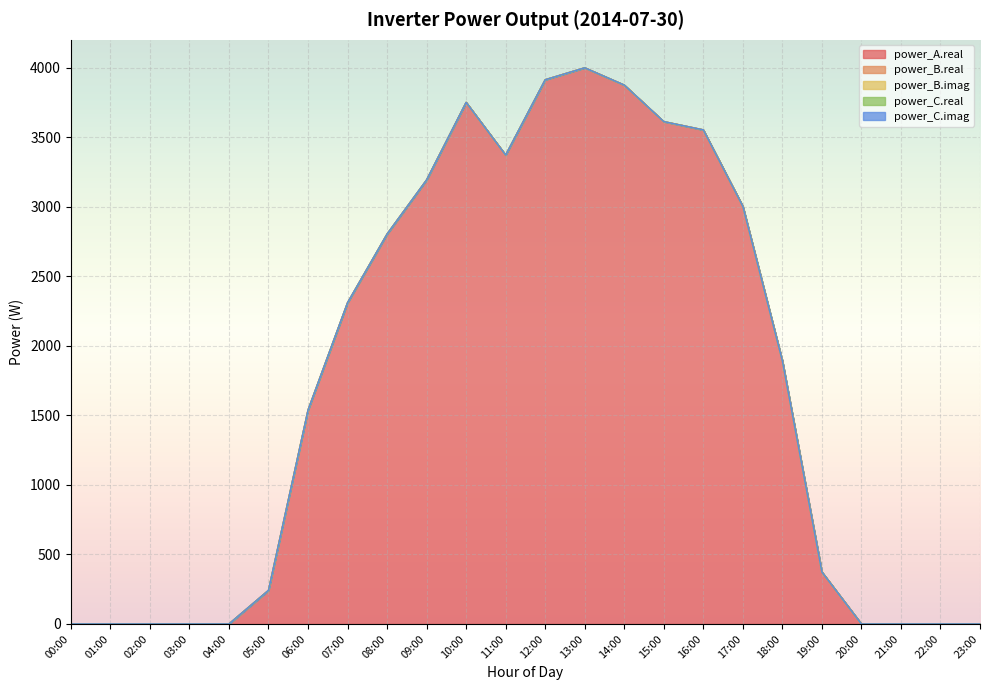

At which category does power_A.real reach its first local valley?

11:00